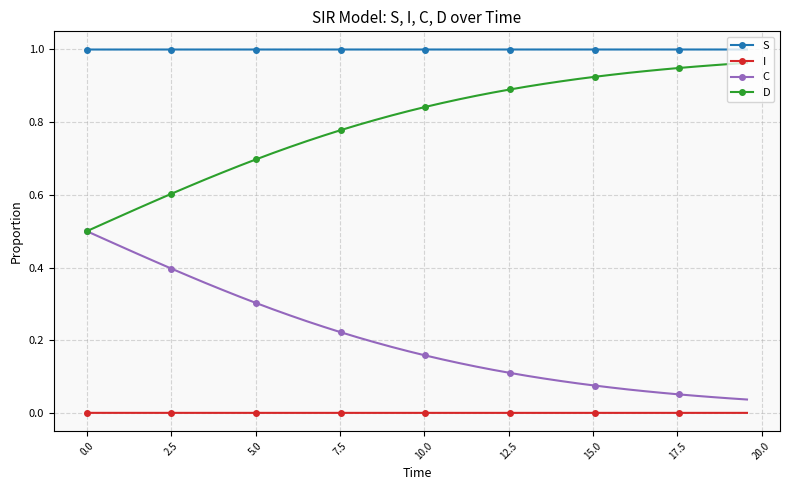

List the series in order of their overall mean, lowest first.

I, C, D, S